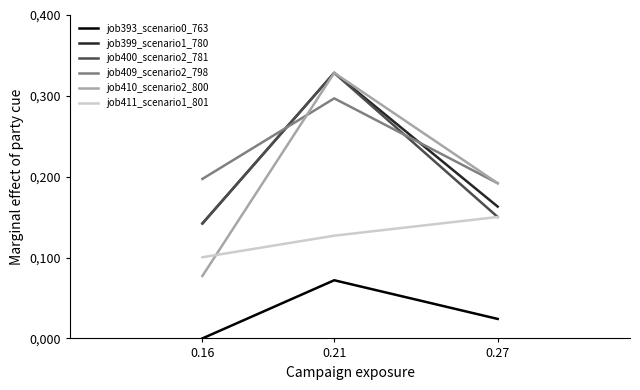

At which category is the sum across all series the highest?

0.21